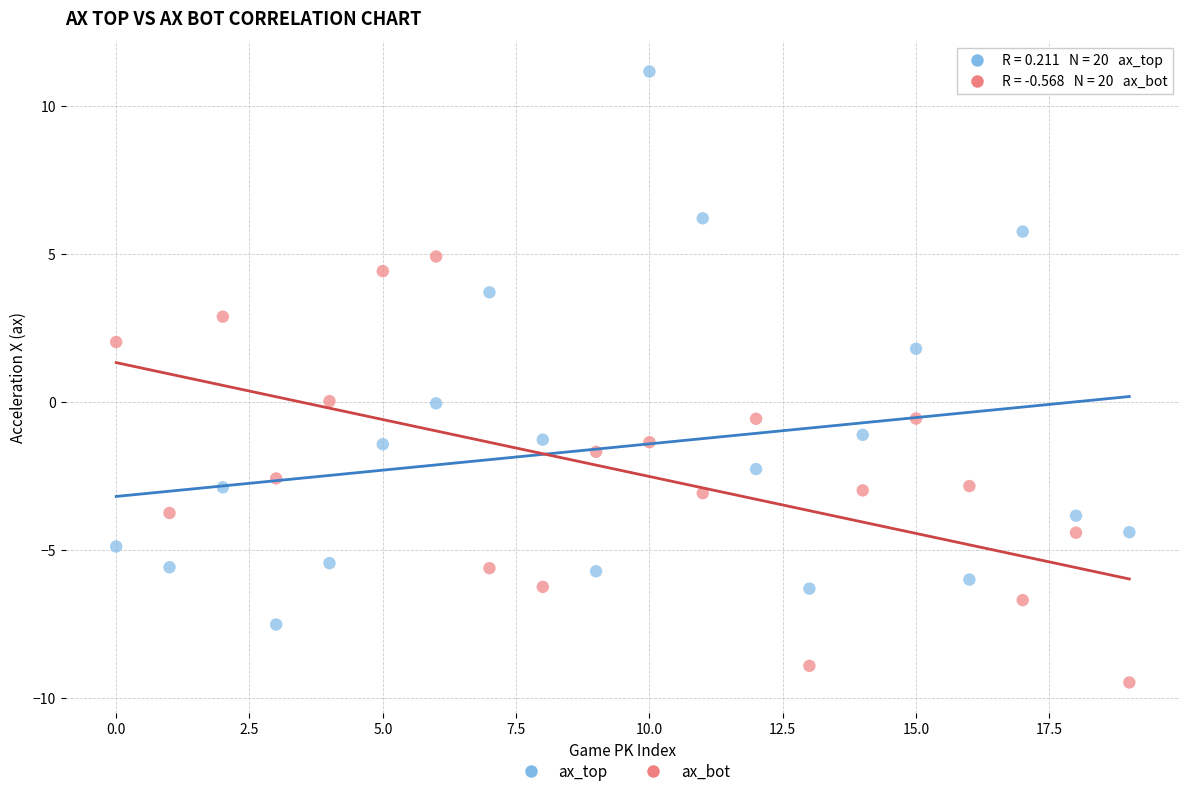

Which series reaches the maximum Y coordinate?

ax_top